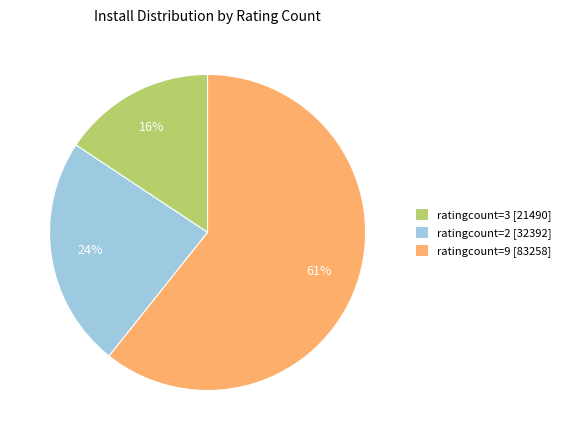

Rank the categories by value from lowest to highest.

ratingcount=3 [21490], ratingcount=2 [32392], ratingcount=9 [83258]